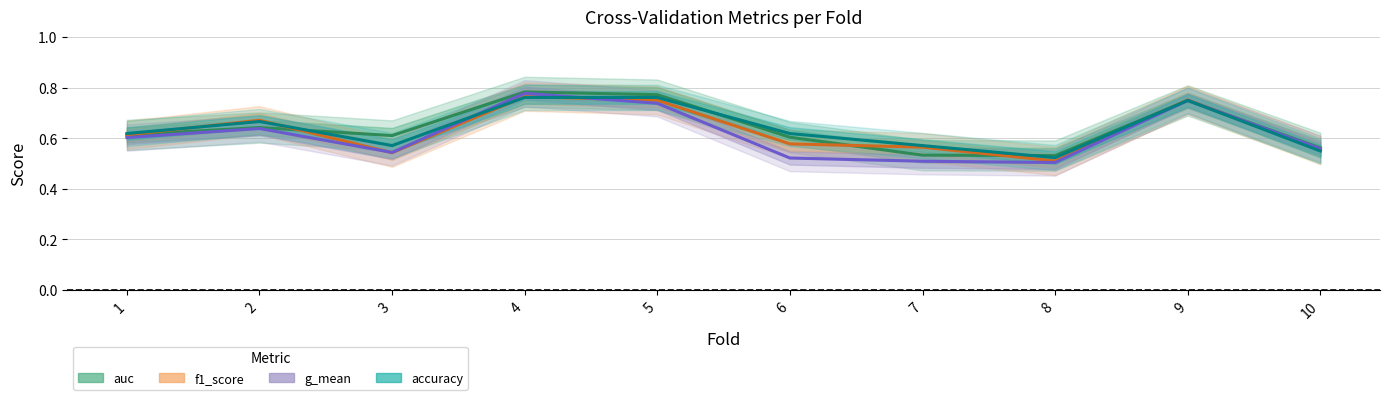

At how many categories does at least one series exceed 0?

10